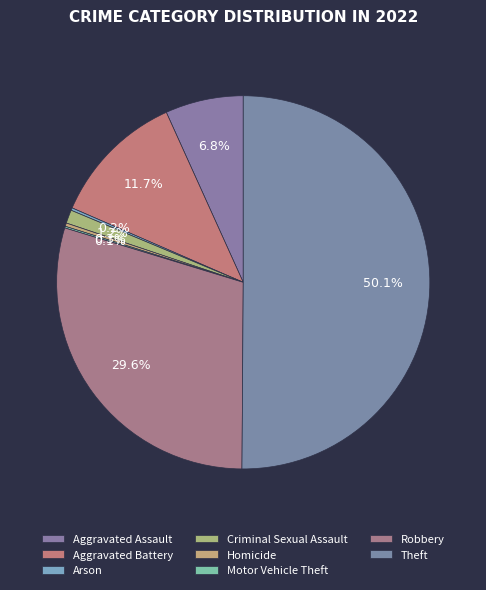

Is it true that Aggravated Assault is 12% of the pie?

False